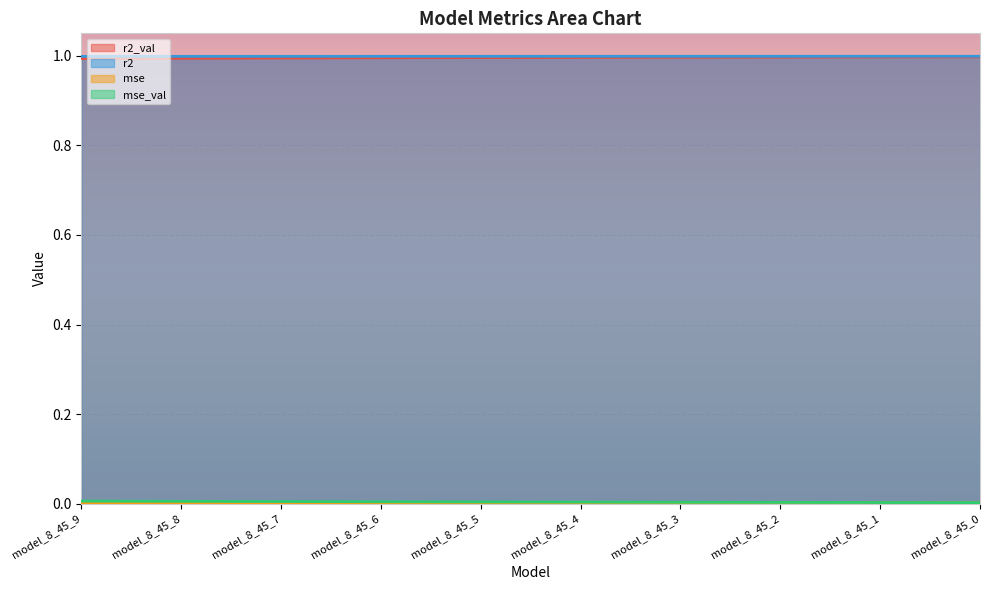

Read the r2_val value at model_8_45_2.

1.0